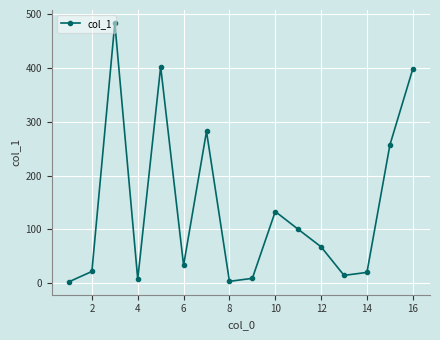

True or false: there are more than 0 points higher than both neighbors.

True